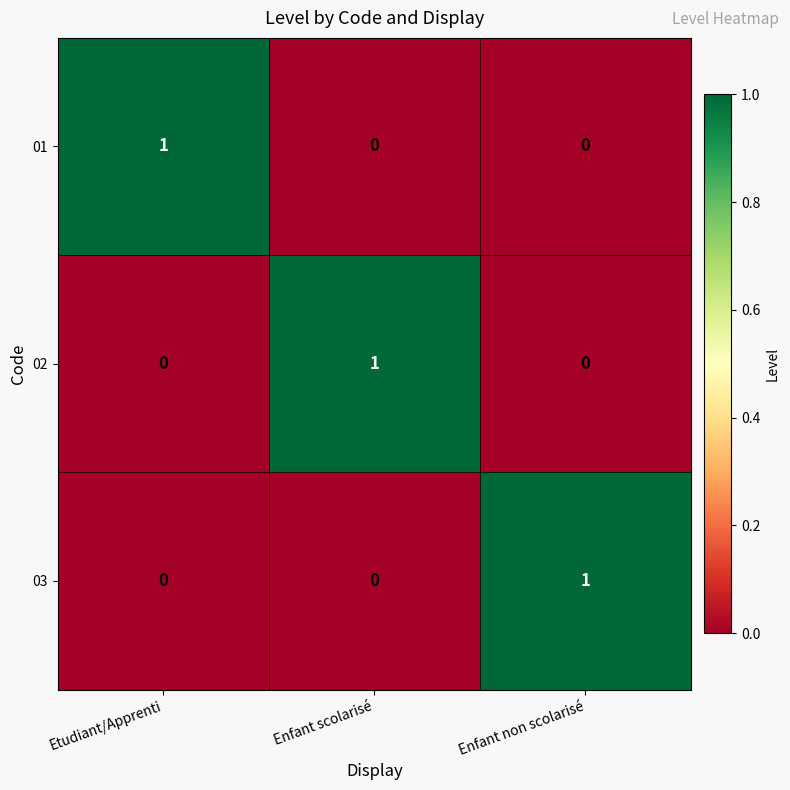

At which label does 01 reach its peak?

Etudiant/Apprenti